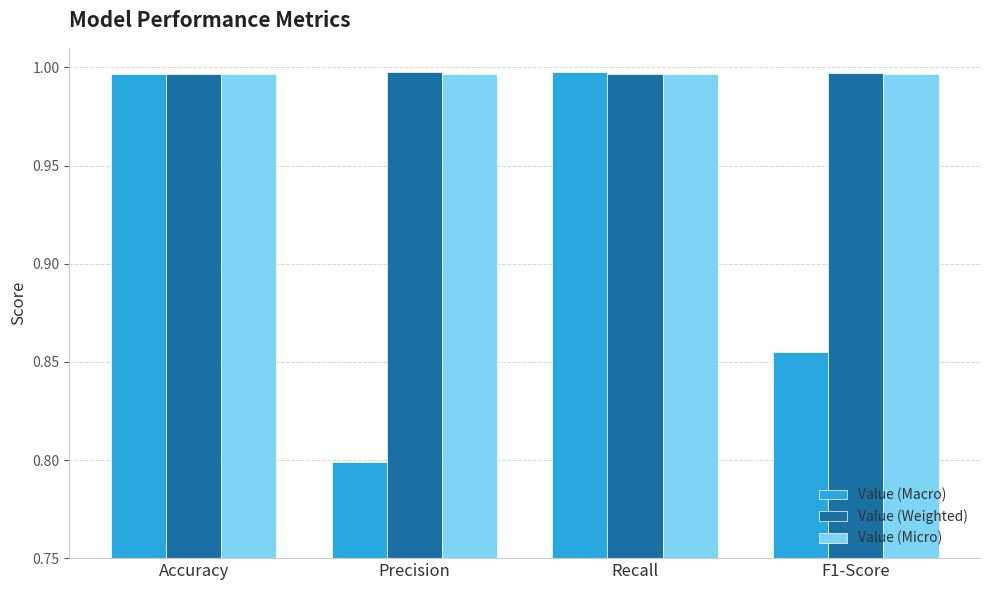

Which category has the lowest value in the Value (Macro) series?

Precision